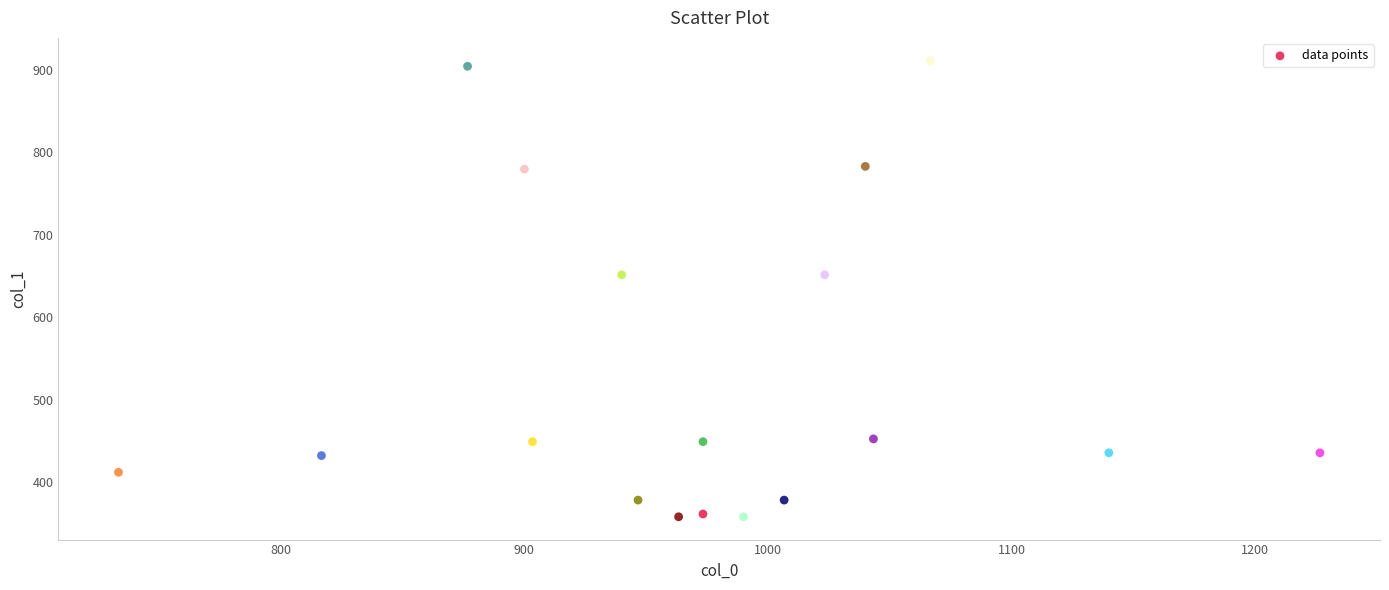

What is the range of X values (max minus min)?

493.3